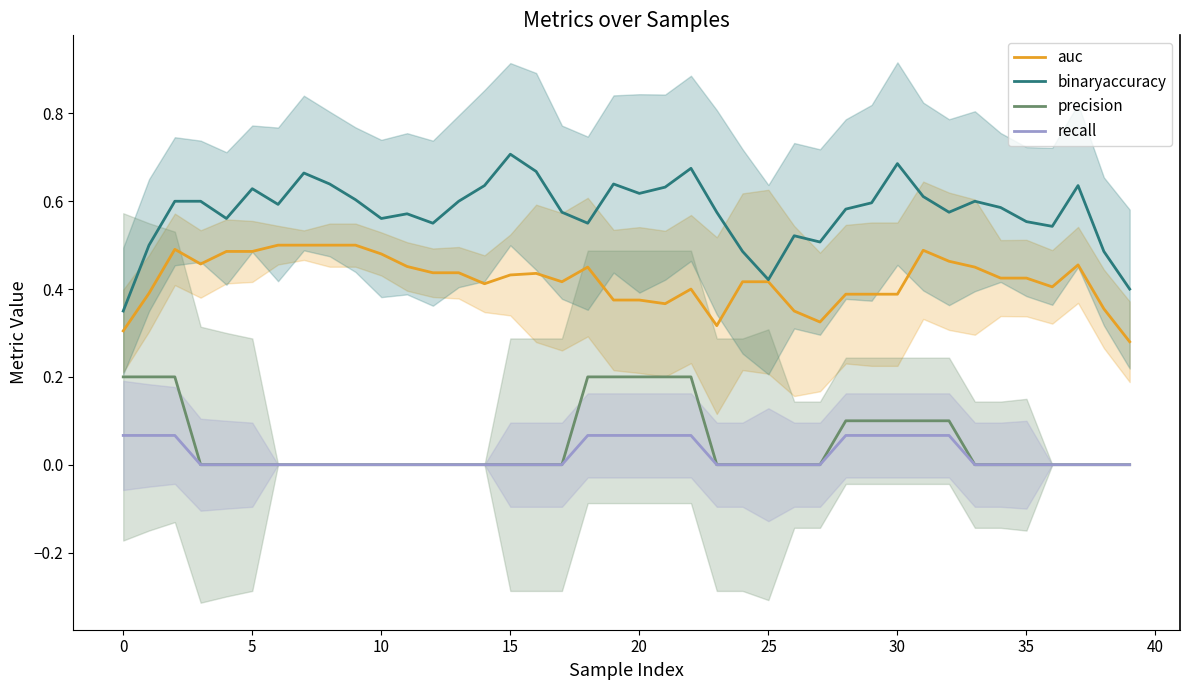

What is the greatest value displayed?

0.7